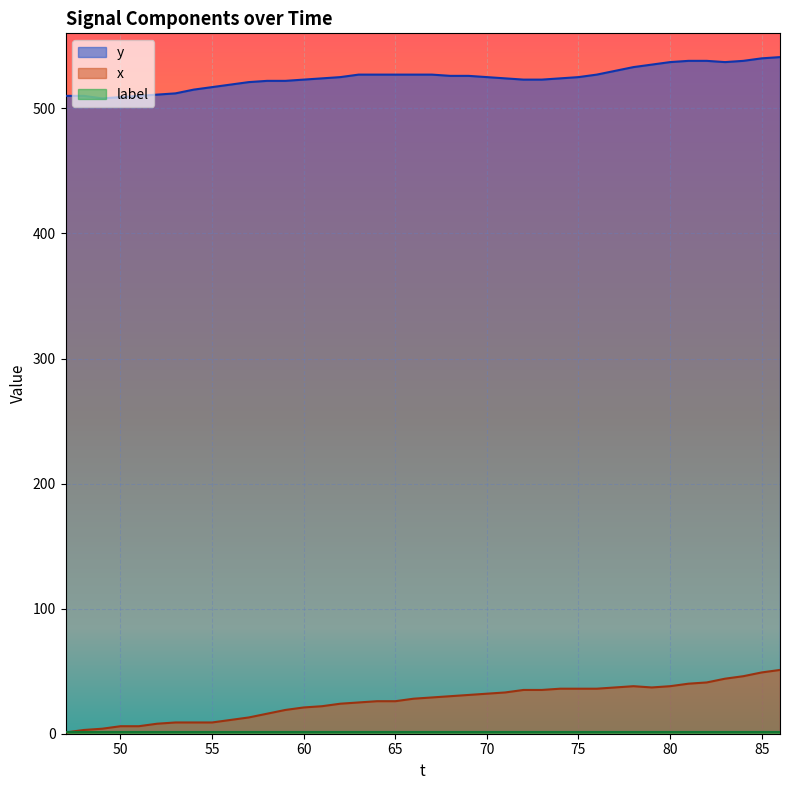

At which label does y reach its peak?

86